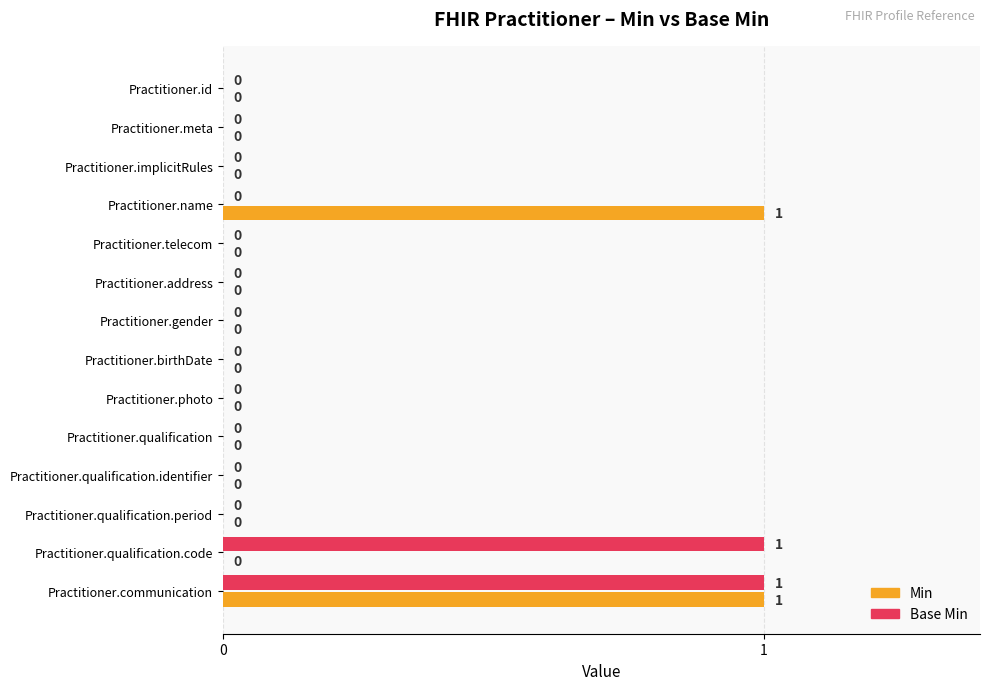

What are all the series names shown in the legend?

Min, Base Min